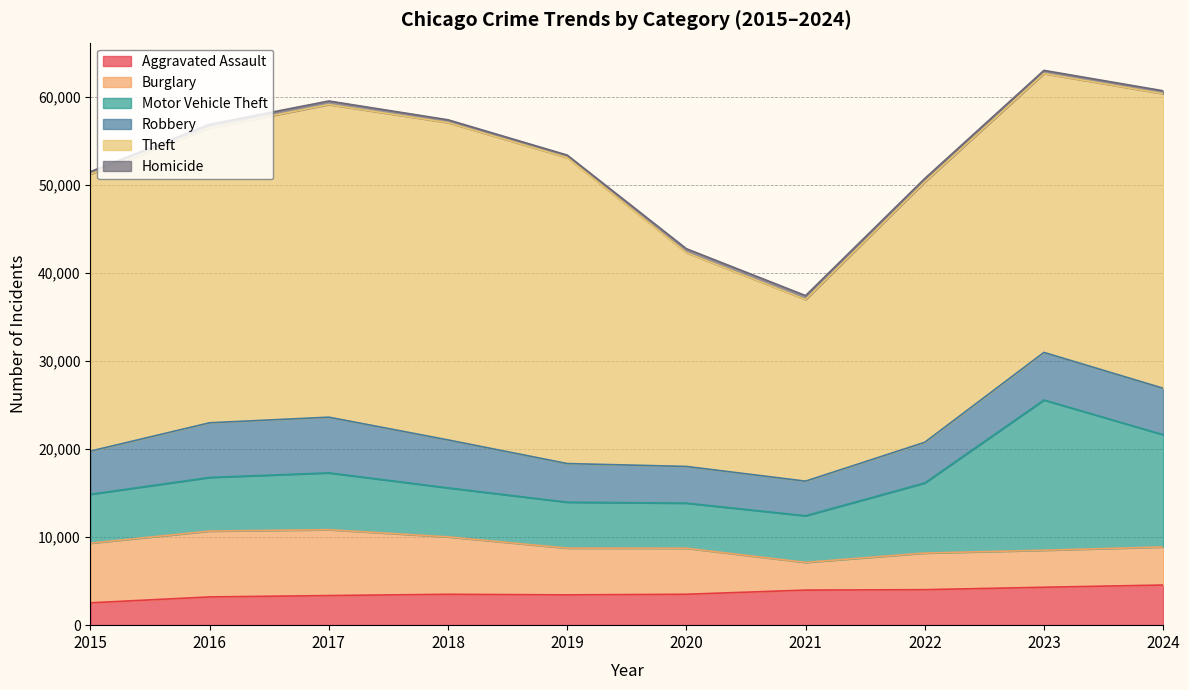

Reading right to left, extract all data points from this chart.

Aggravated Assault: 4557	4306	4030	3982	3509	3440	3506	3361	3207	2538
Burglary: 4322	4200	4157	3145	5223	5307	6520	7477	7476	6773
Motor Vehicle Theft: 12746	17059	7956	5295	5124	5217	5562	6455	6091	5550
Robbery: 5275	5405	4622	3930	4166	4387	5445	6323	6207	4903
Theft: 33440	31658	29558	20620	24270	34734	36024	35491	33489	31459
Homicide: 338	366	393	447	451	290	325	410	398	271